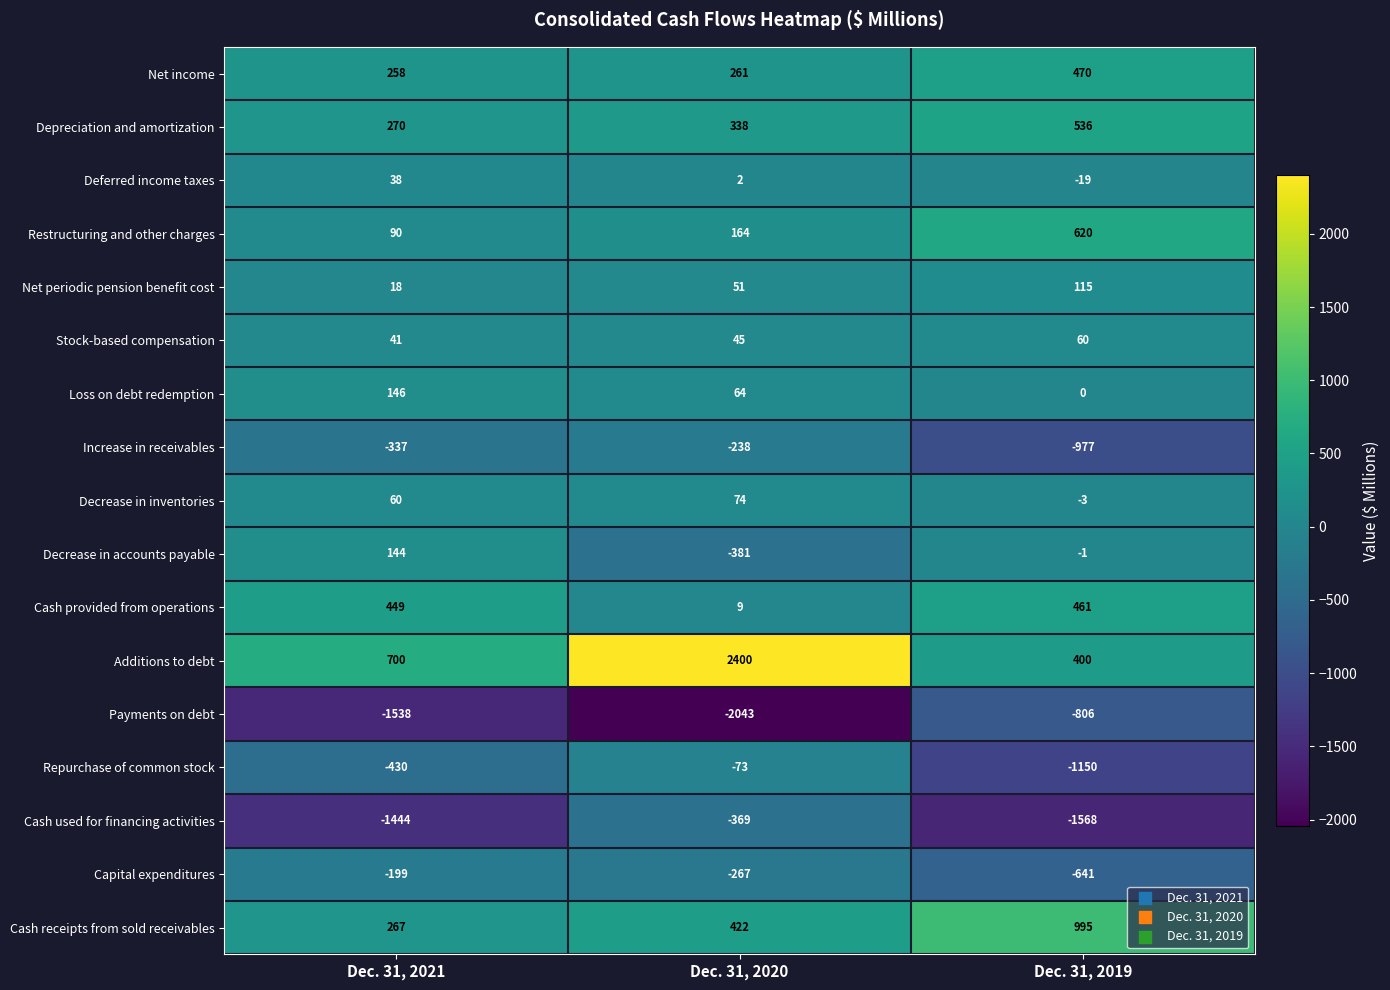

What is the smallest value displayed?

-2043